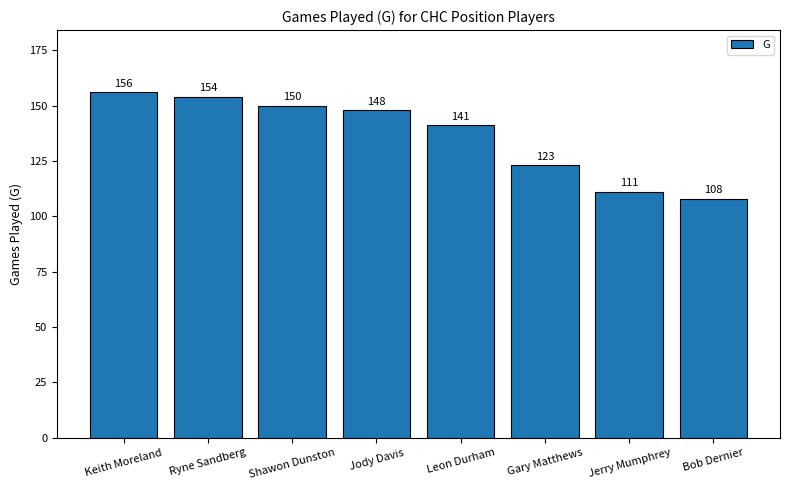

Which label corresponds to the smallest value in the chart?

Bob Dernier